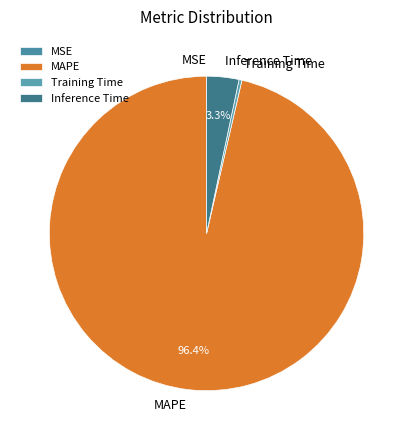

Which has a higher value, Training Time or Inference Time?

Inference Time